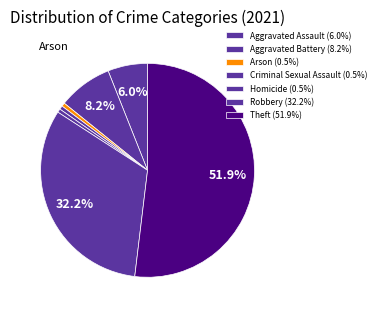

To the nearest percent, what percentage of the pie is Arson?

1%